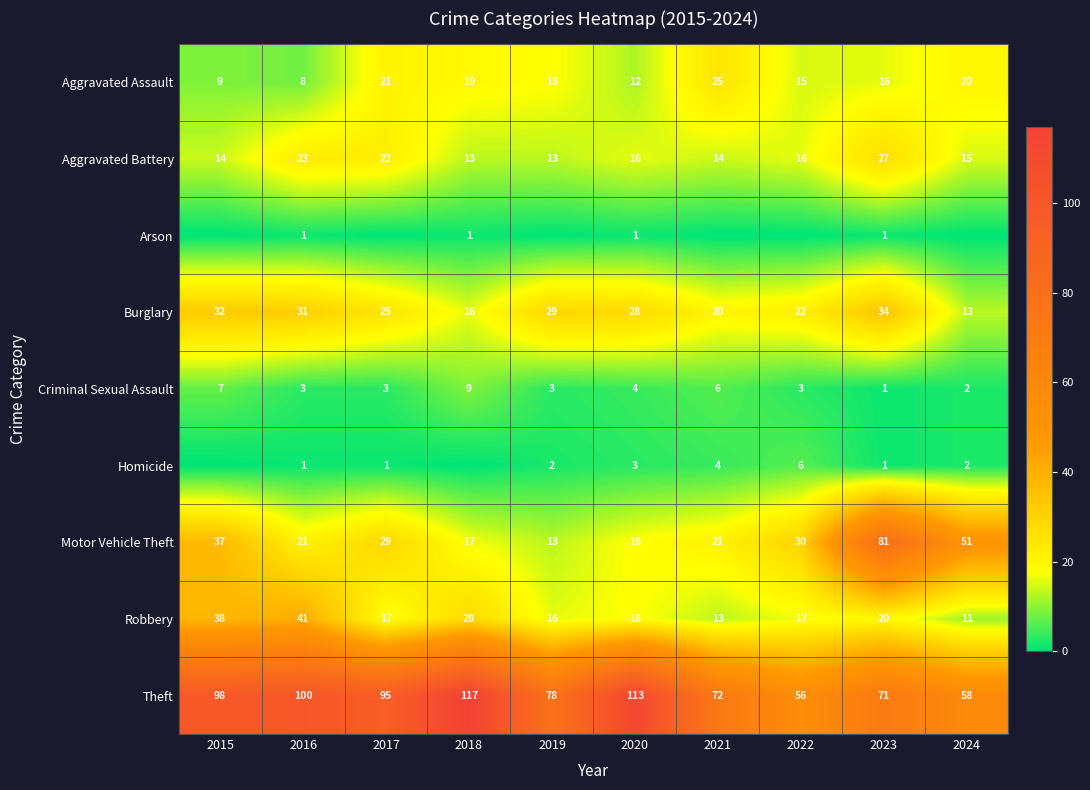

At how many categories does at least one series exceed 115?

1